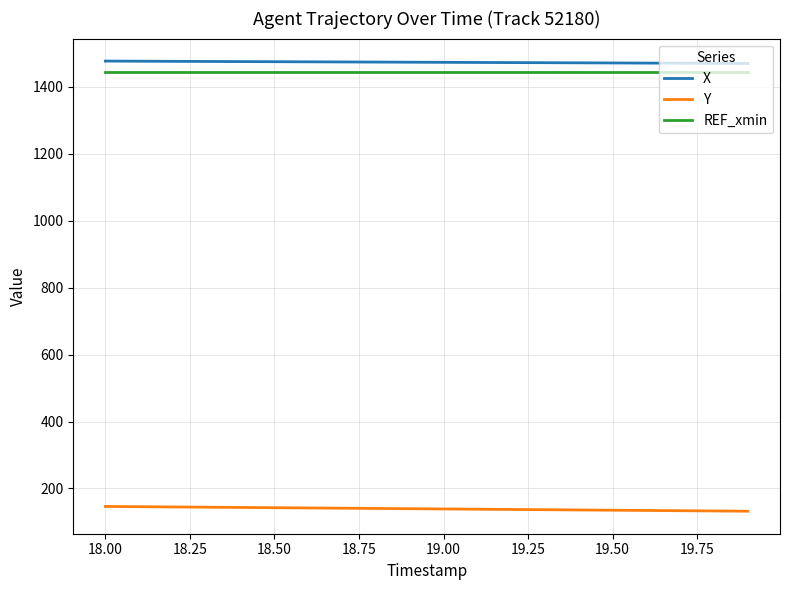

True or false: X and Y intersect in this chart.

False